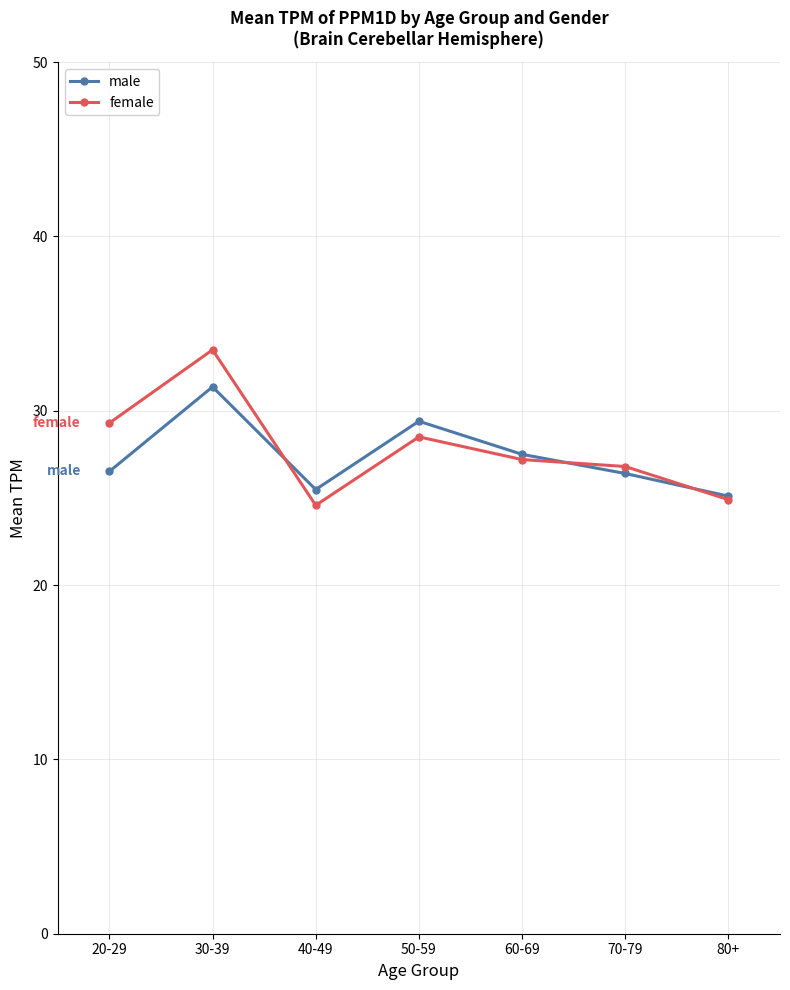

What is the total value across all series at 40-49?

50.1